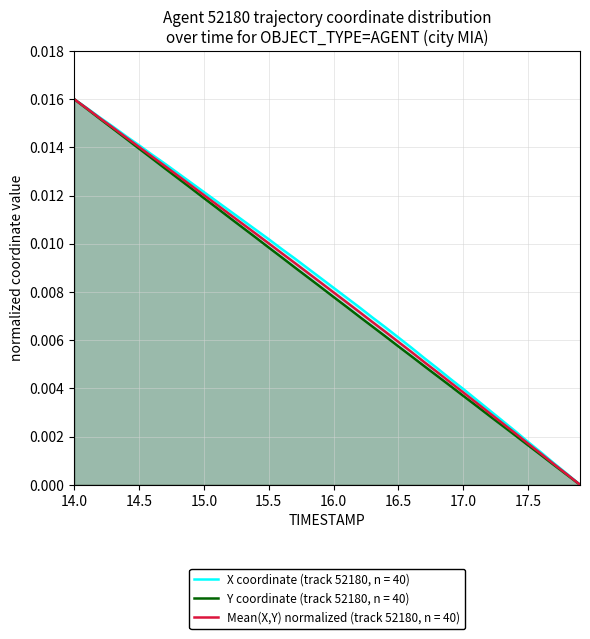

True or false: Y and X intersect in this chart.

False